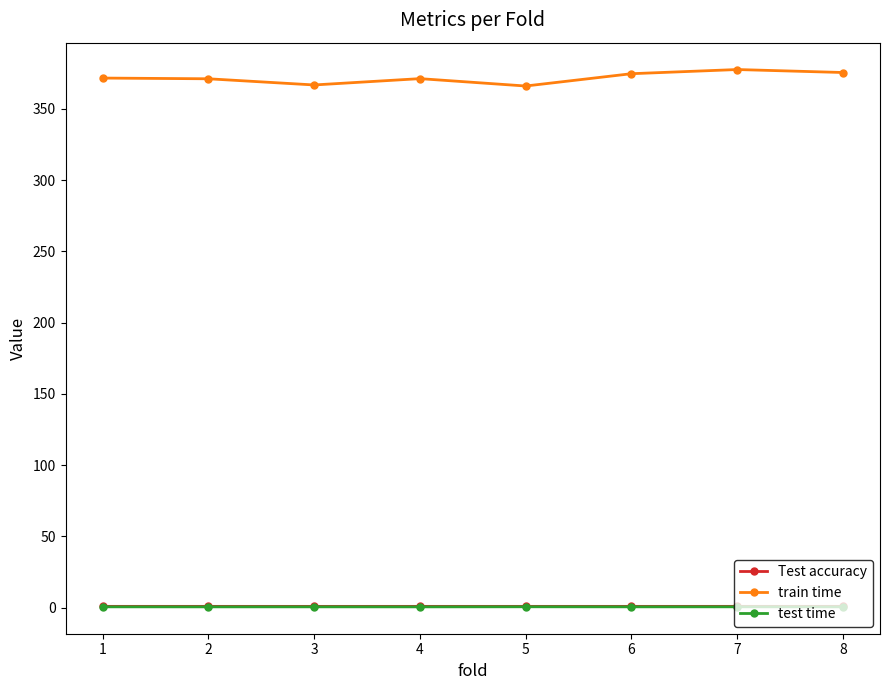

True or false: Test accuracy and train time intersect in this chart.

False